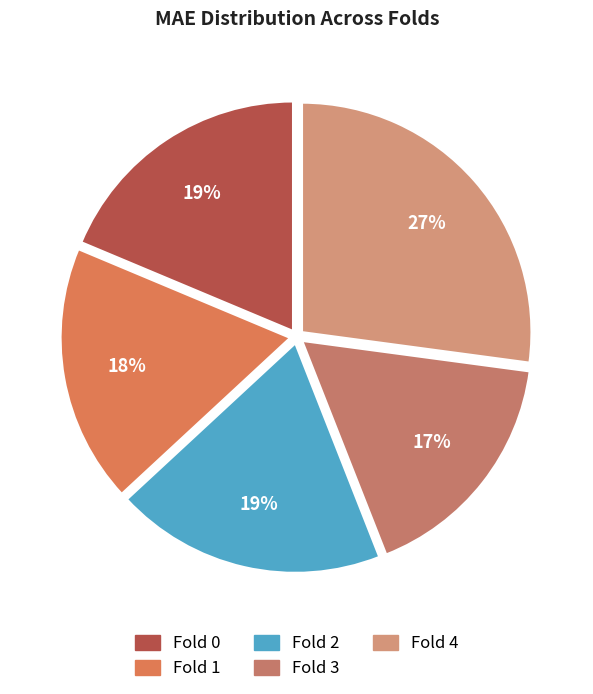

To the nearest percent, what percentage of the pie is Fold 3?

17%